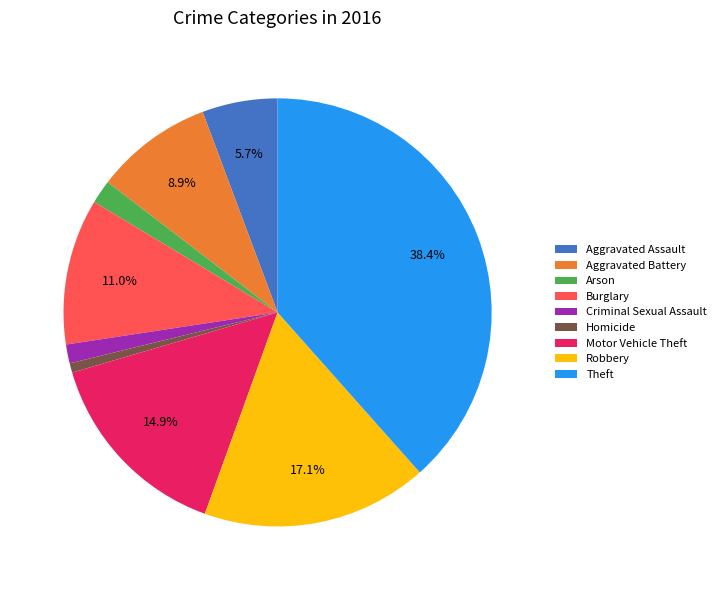

Between Burglary and Motor Vehicle Theft, which is larger?

Motor Vehicle Theft